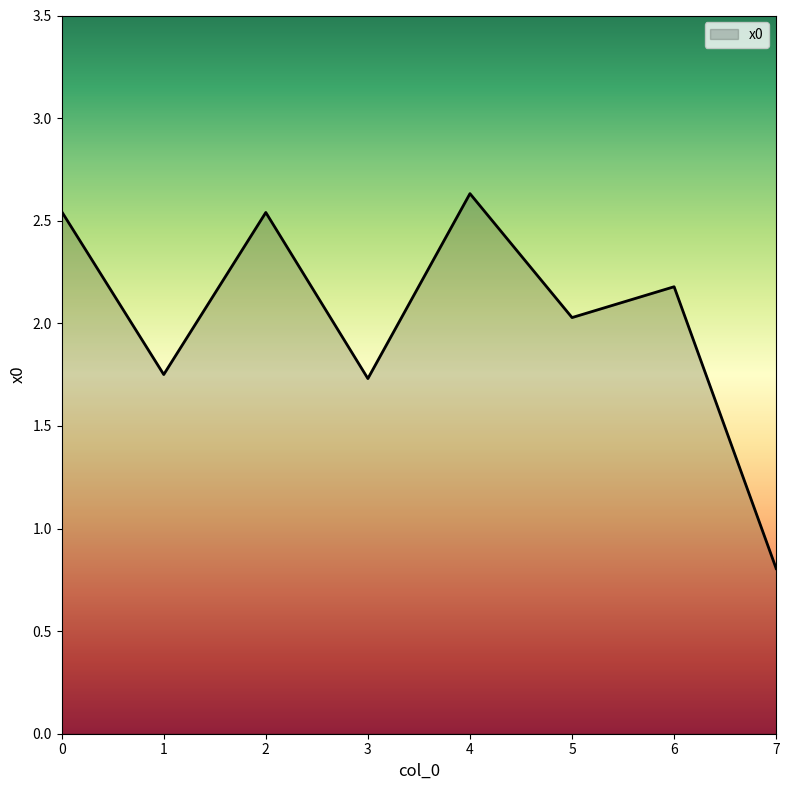

What is the change in value from 1 to 5?

+0.3